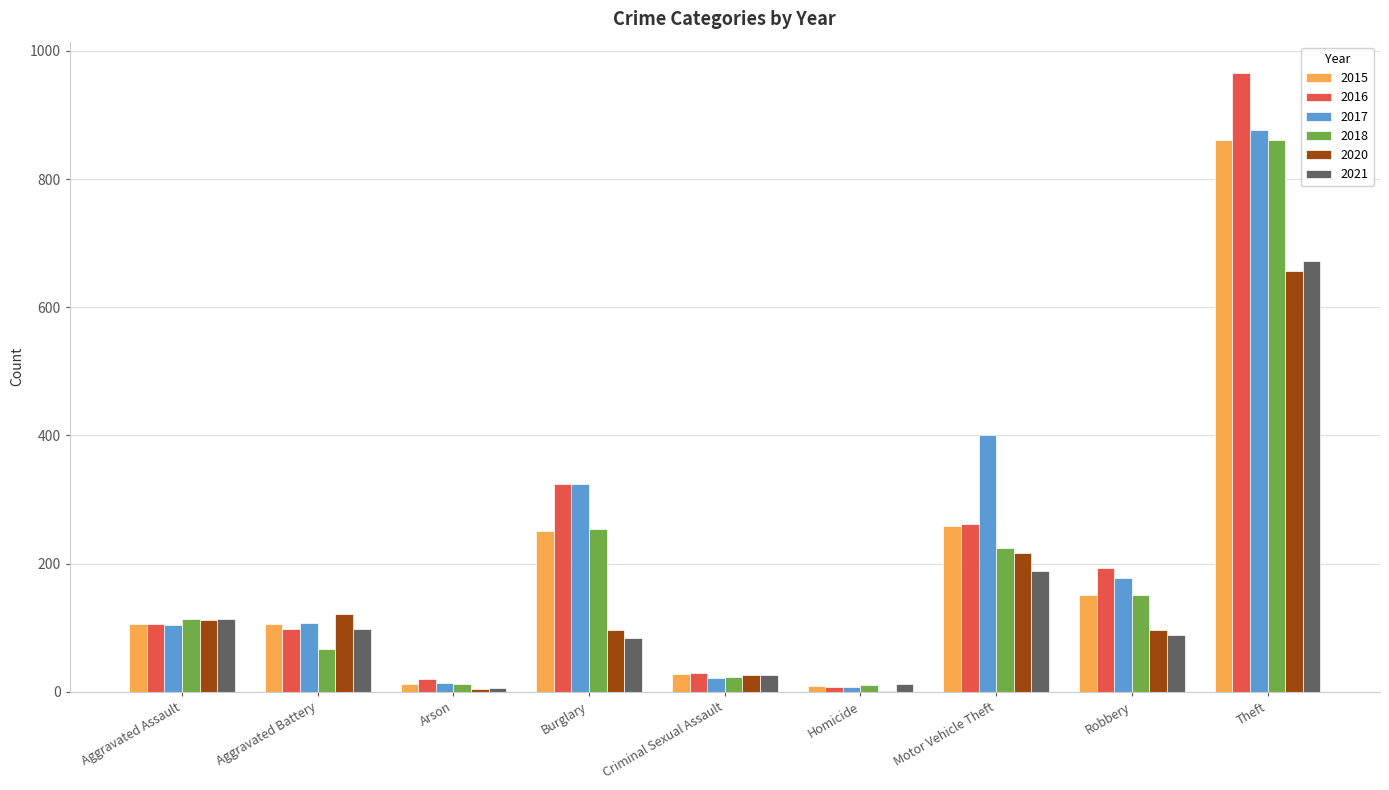

Which series changed the most between Motor Vehicle Theft and Theft?

2016